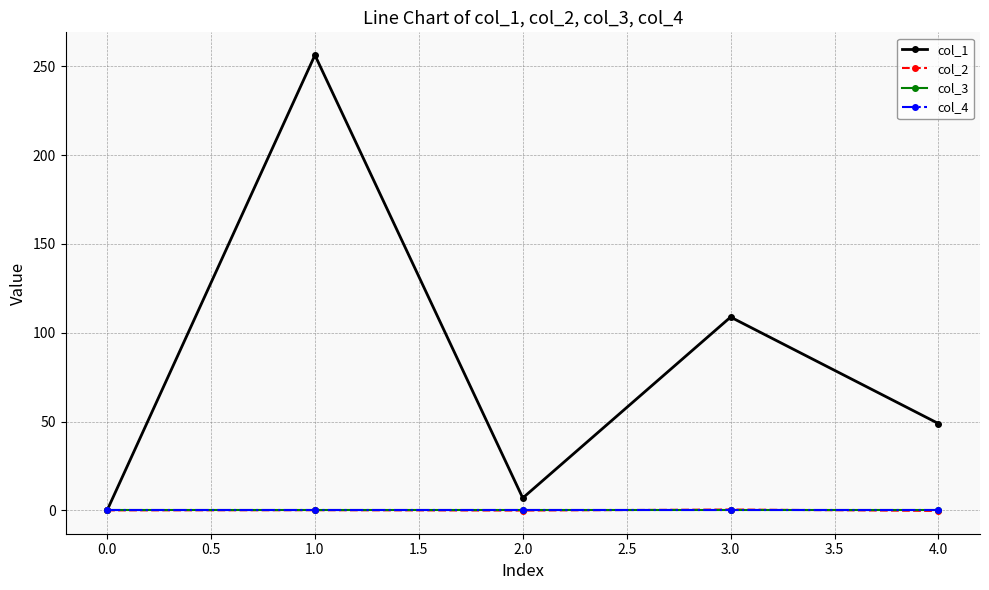

Reading left to right, list all the values displayed in this chart.

col_1: 0.0	256.3	7.0	108.8	48.9
col_2: 0.0	0.1	-0.1	0.5	-0.3
col_3: 0.0	0.0	0.0	0.0	0.0
col_4: 0.0	0.0	0.0	0.0	0.0